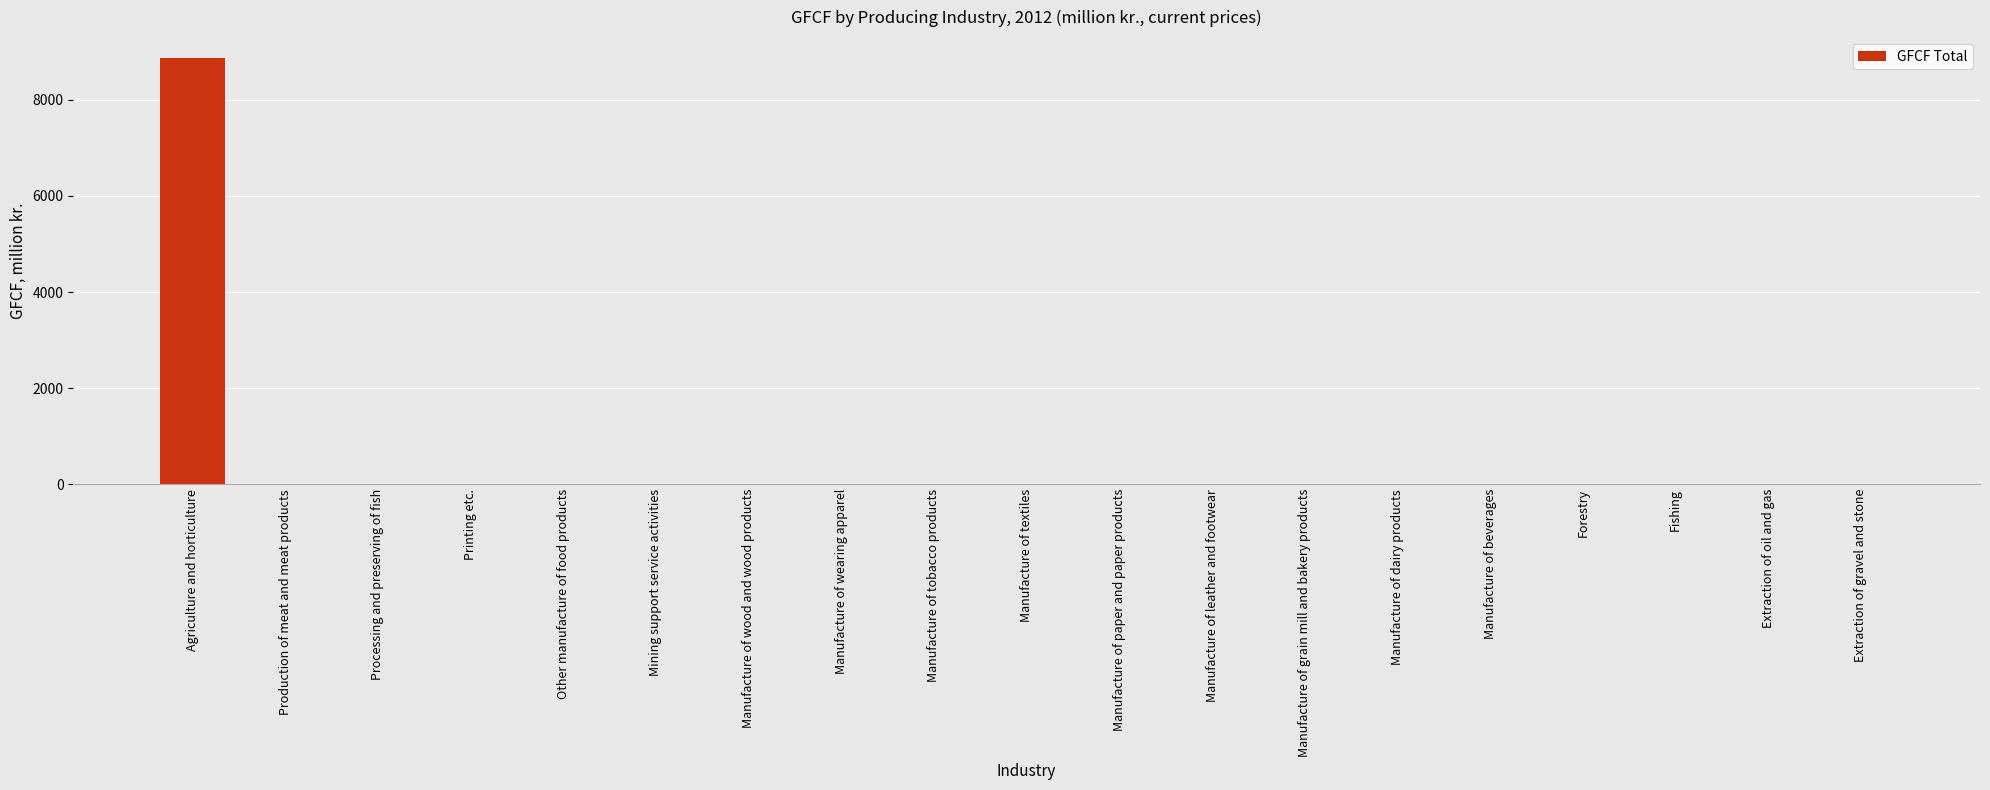

The value at Extraction of oil and gas is 0.0. True or false?

True